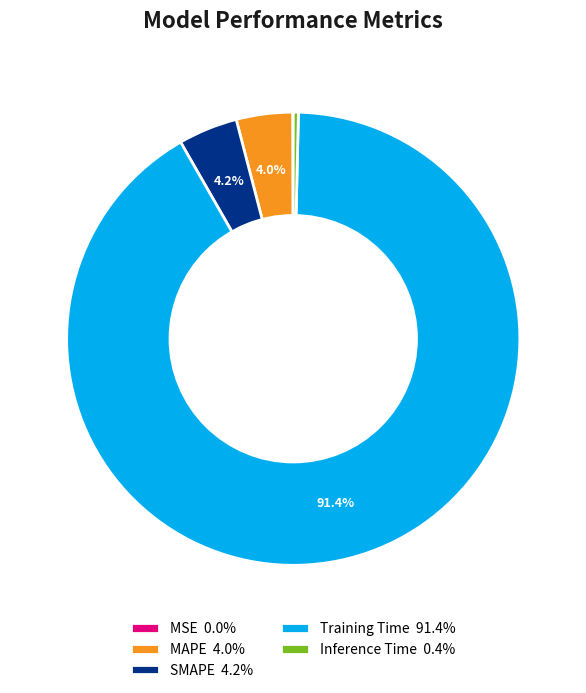

What percentage is NOT represented by MAPE?

96.0%